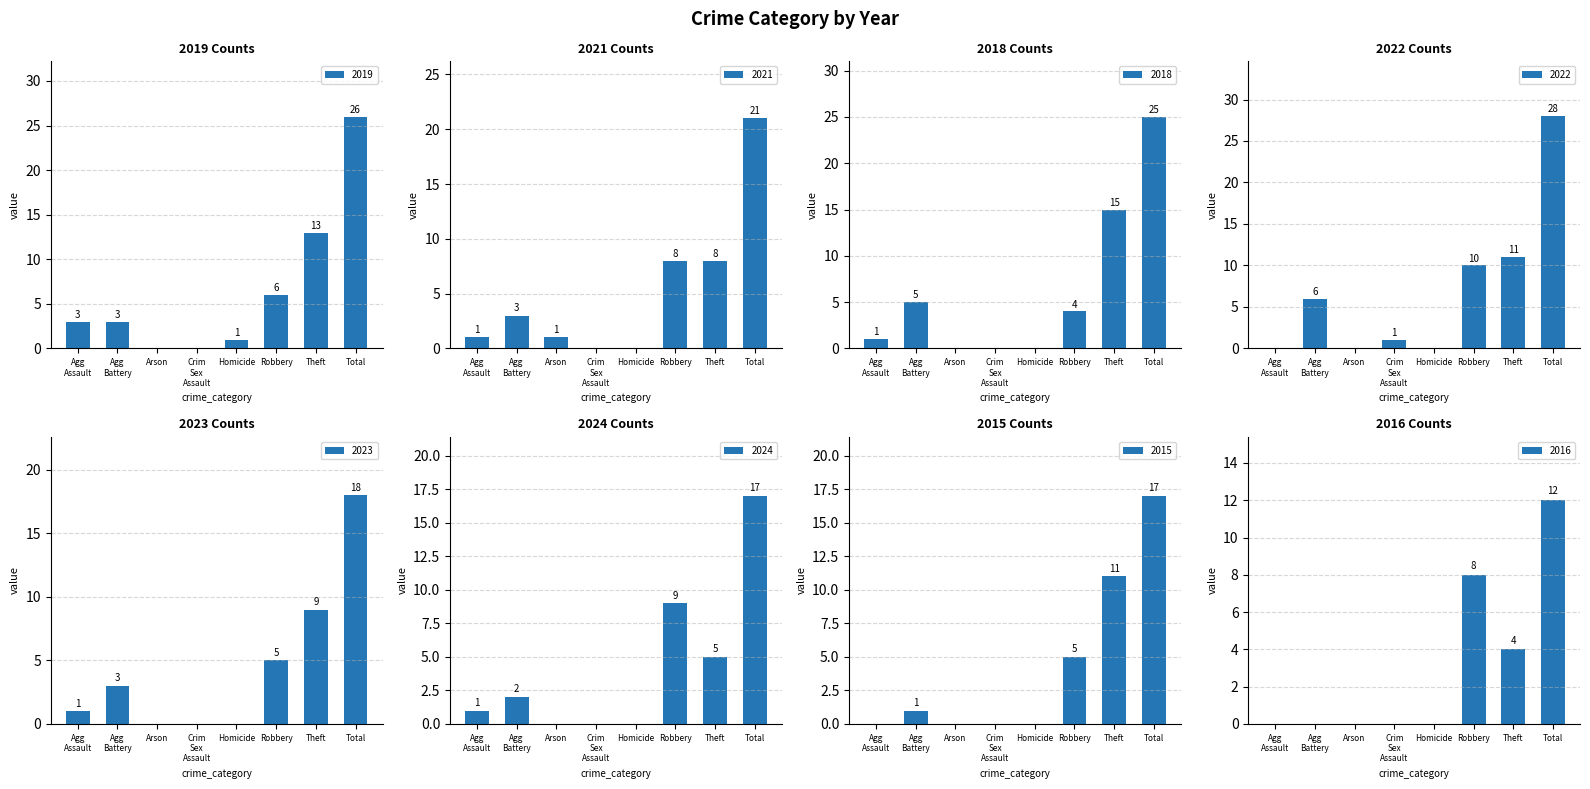

Is it true that 2024 equals 12 at Arson?

False